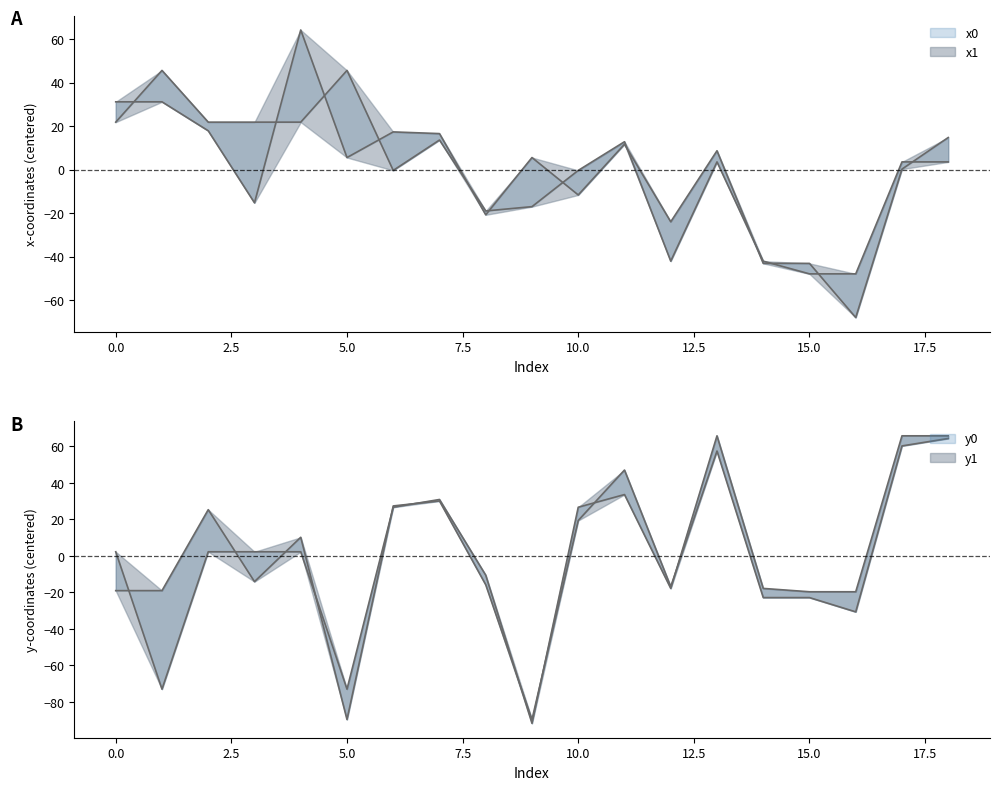

Read the y0 value at 0.

2.2